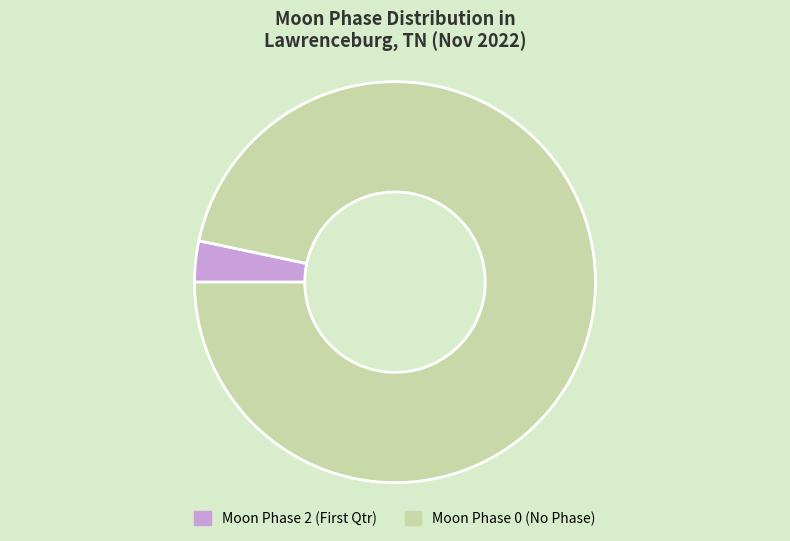

How many slices are in this pie chart?

2